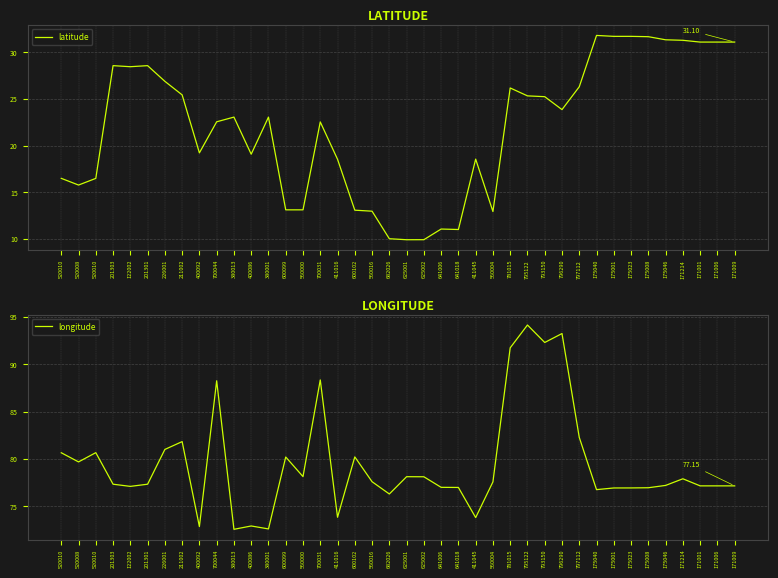

Rank the series by their maximum value, from lowest to highest.

latitude, longitude